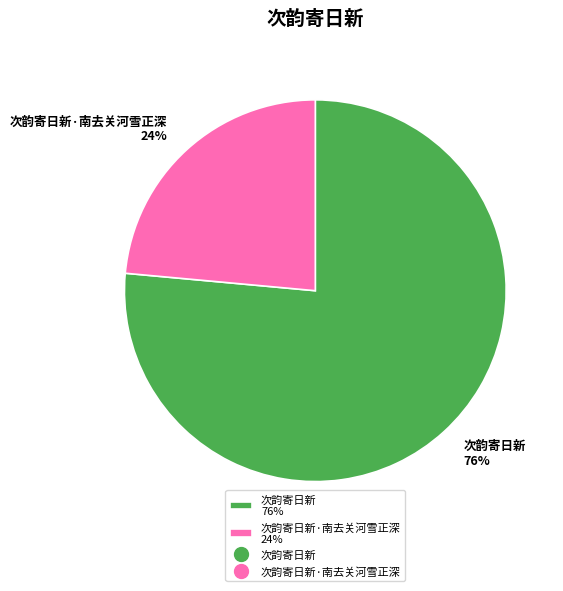

To the nearest percent, what is the combined percentage of 次韵寄日新·南去关河雪正深 24% and 次韵寄日新 76%?

100%